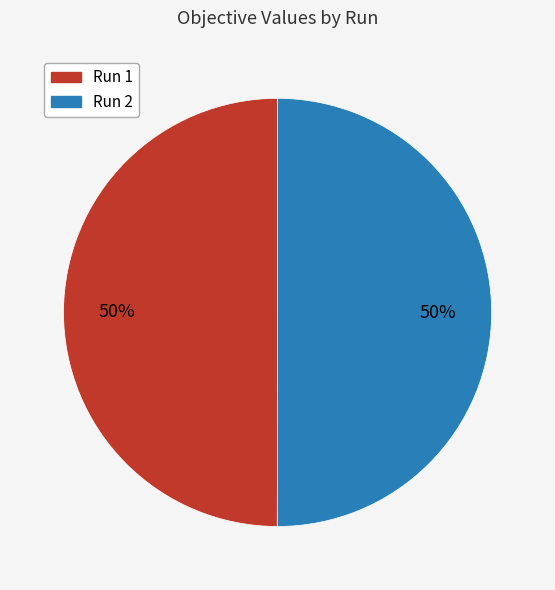

The Run 1 slice represents 44% of the pie. True or false?

False